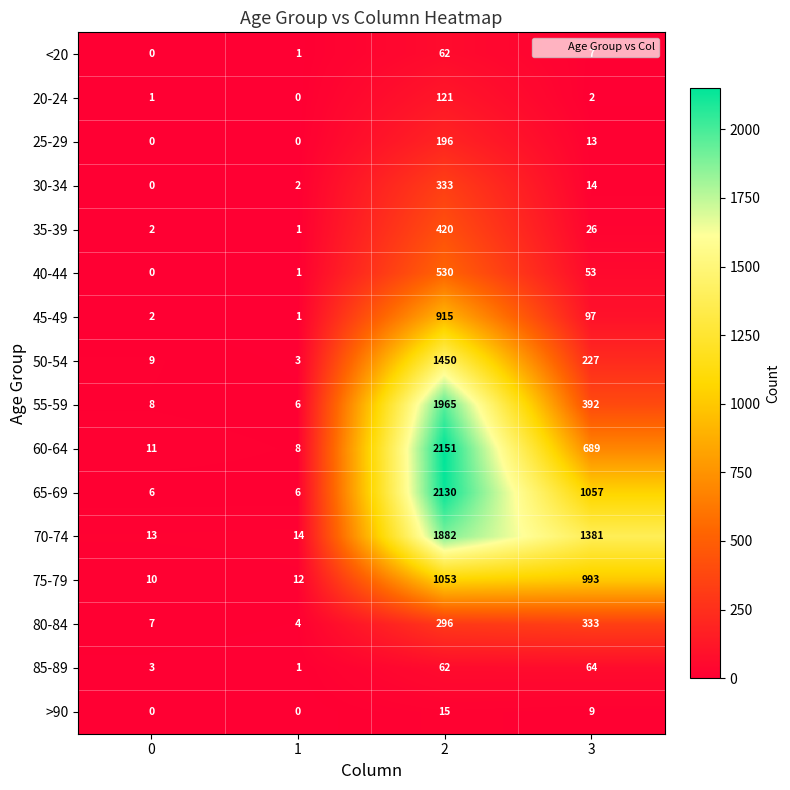

The value of 45-49 at 0 is 1. True or false?

False